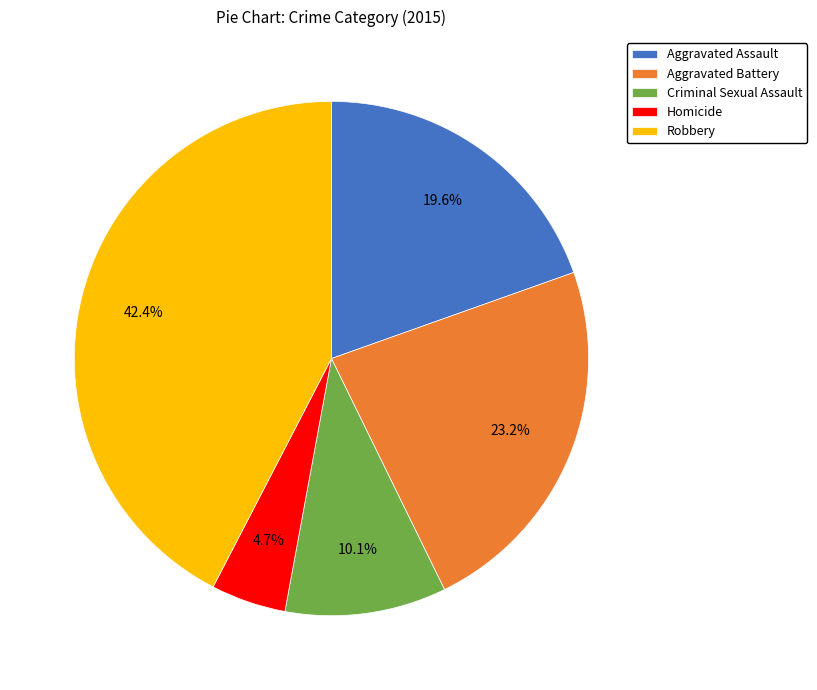

Count the number of slices in the pie.

5